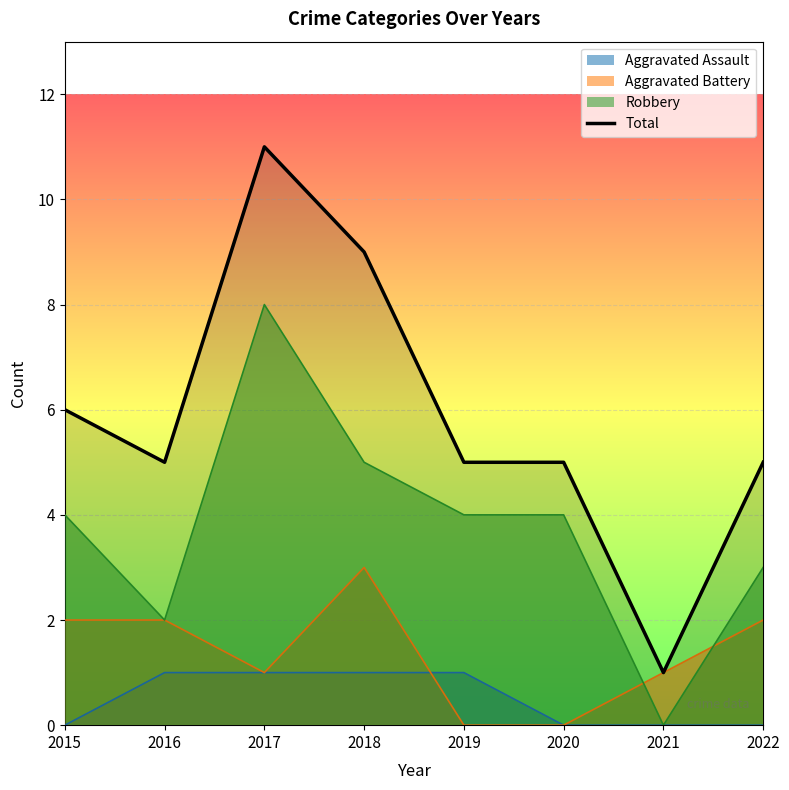

What is the sum of the values at 2021 and 2020?

6